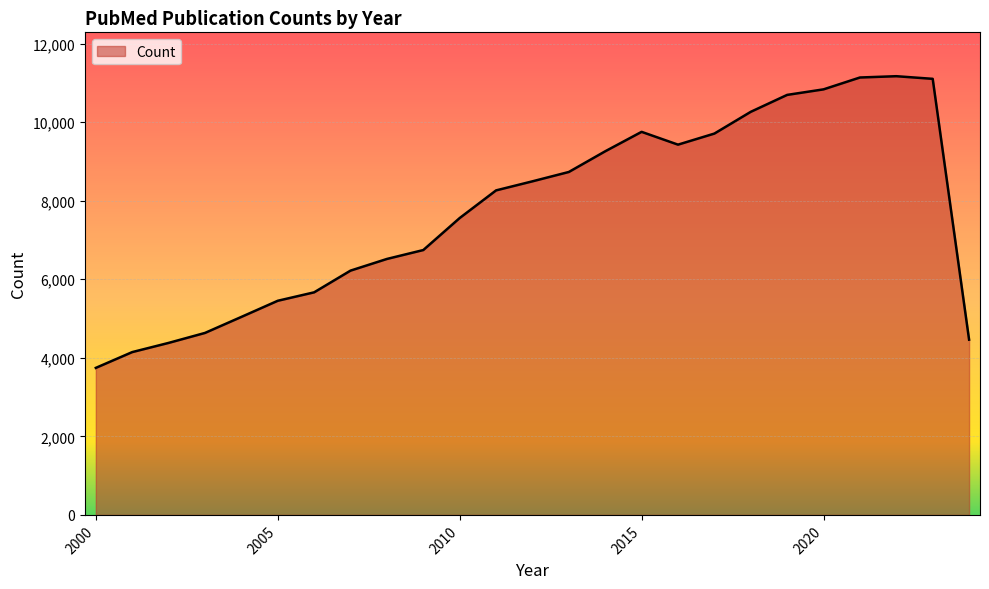

What is the greatest value displayed?

11172